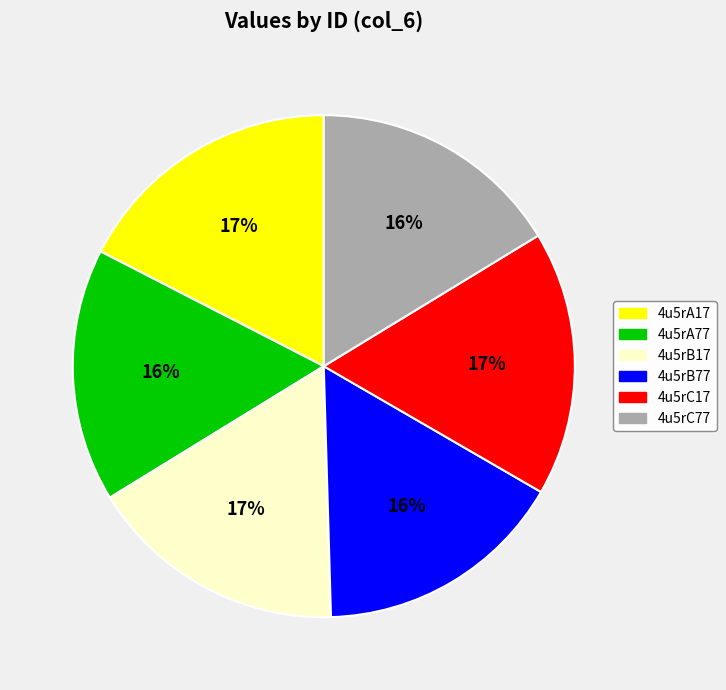

To the nearest percent, what is the difference between the largest and smallest slice percentages?

1%